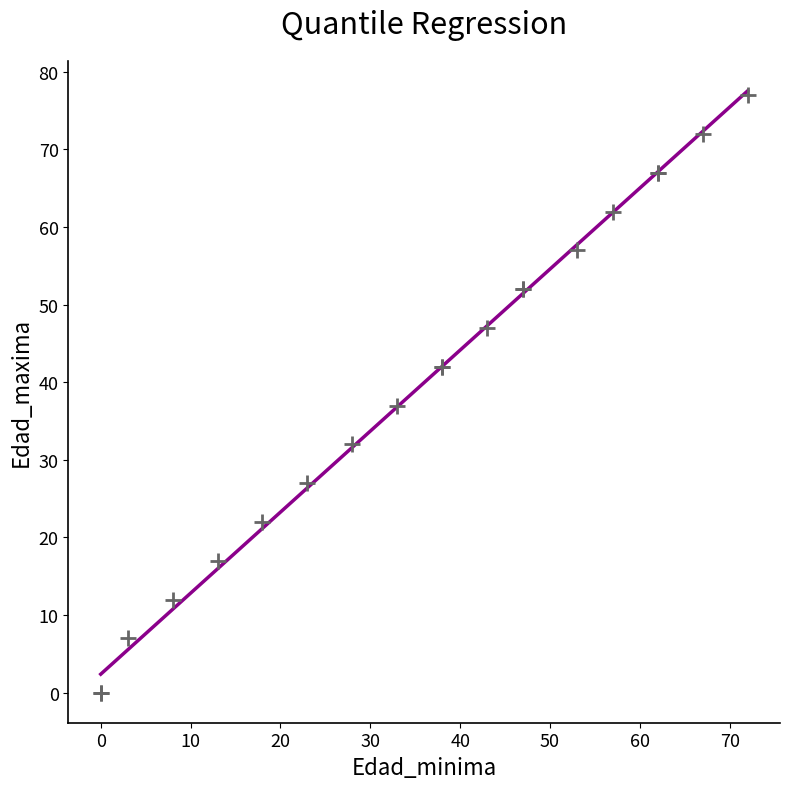

What Y value in the scatter plot is closest to 38?

37